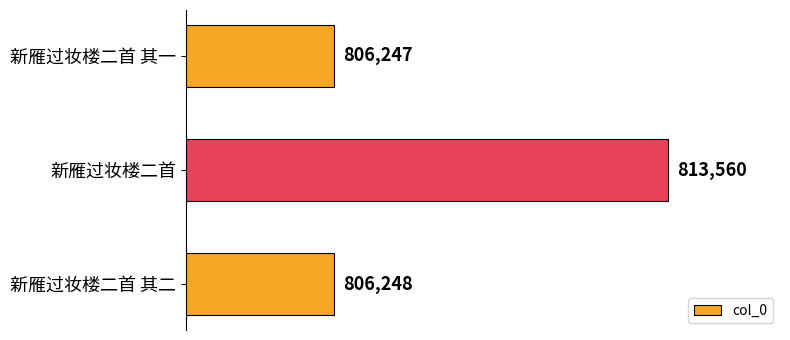

Count the number of data series in this chart.

1